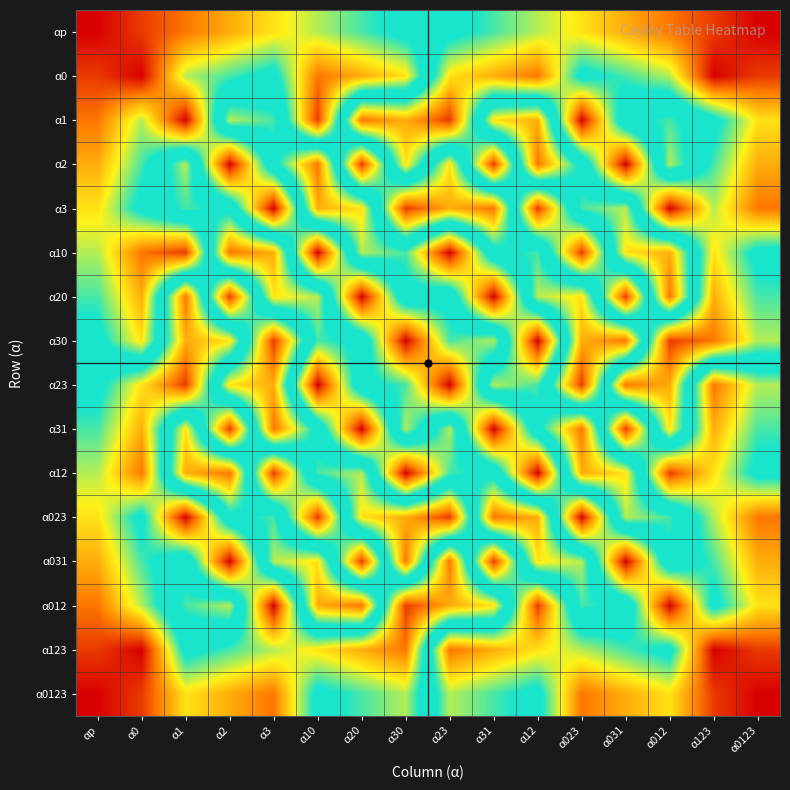

What is the total value across all series at α012?

136